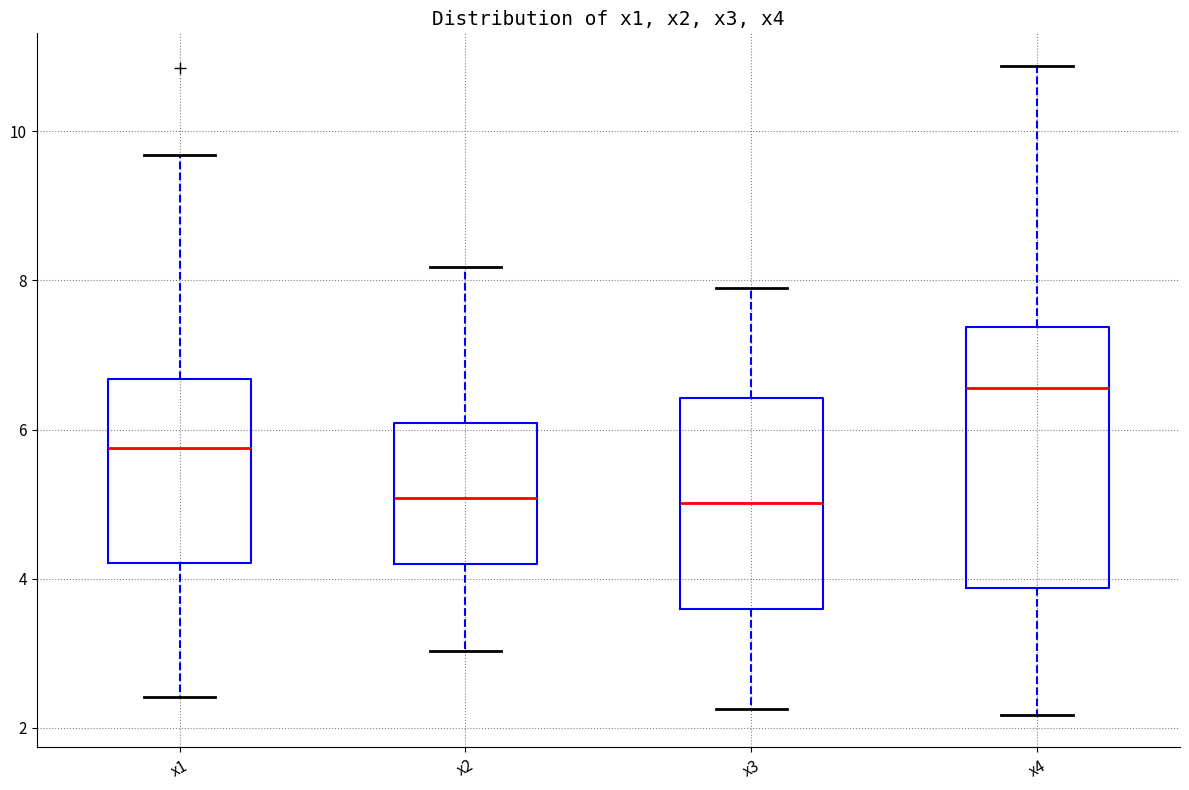

Reading left to right, transcribe this box plot: for each box, give where its median line is, the range the box spans, and where its two whiskers end, as read against the y-axis. The values are not printed on the chart, so give them approximately, as read against the axis.

x1: median 5.8, box 4.2 to 6.6, whiskers 2.4 to 9.6
x2: median 5.0, box 4.2 to 6.0, whiskers 3.0 to 8.2
x3: median 5.0, box 3.6 to 6.4, whiskers 2.2 to 7.8
x4: median 6.6, box 3.8 to 7.4, whiskers 2.2 to 10.8